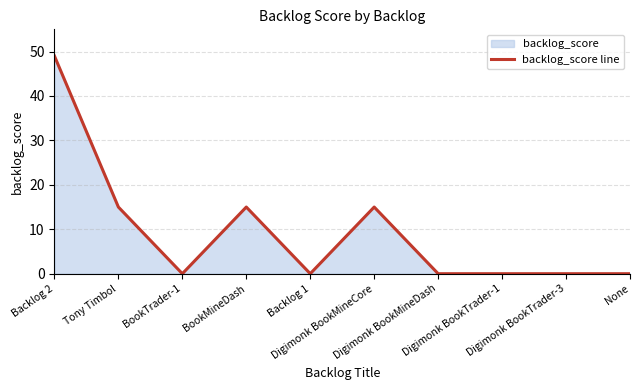

Which category has the highest value across all series?

Backlog 2